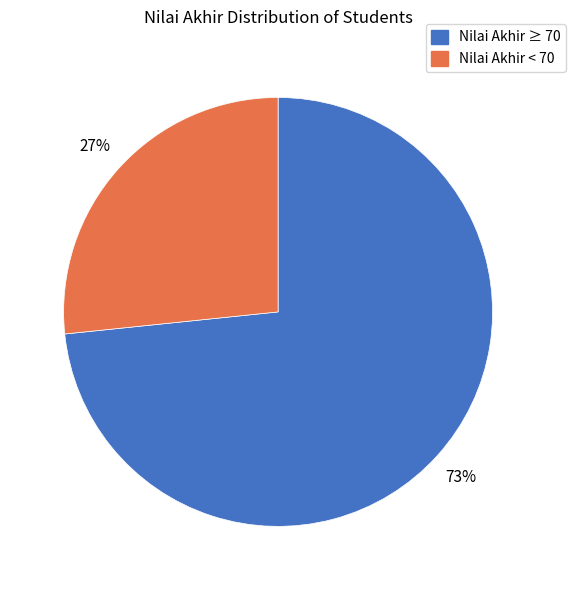

To the nearest percent, what is the average slice percentage?

50%